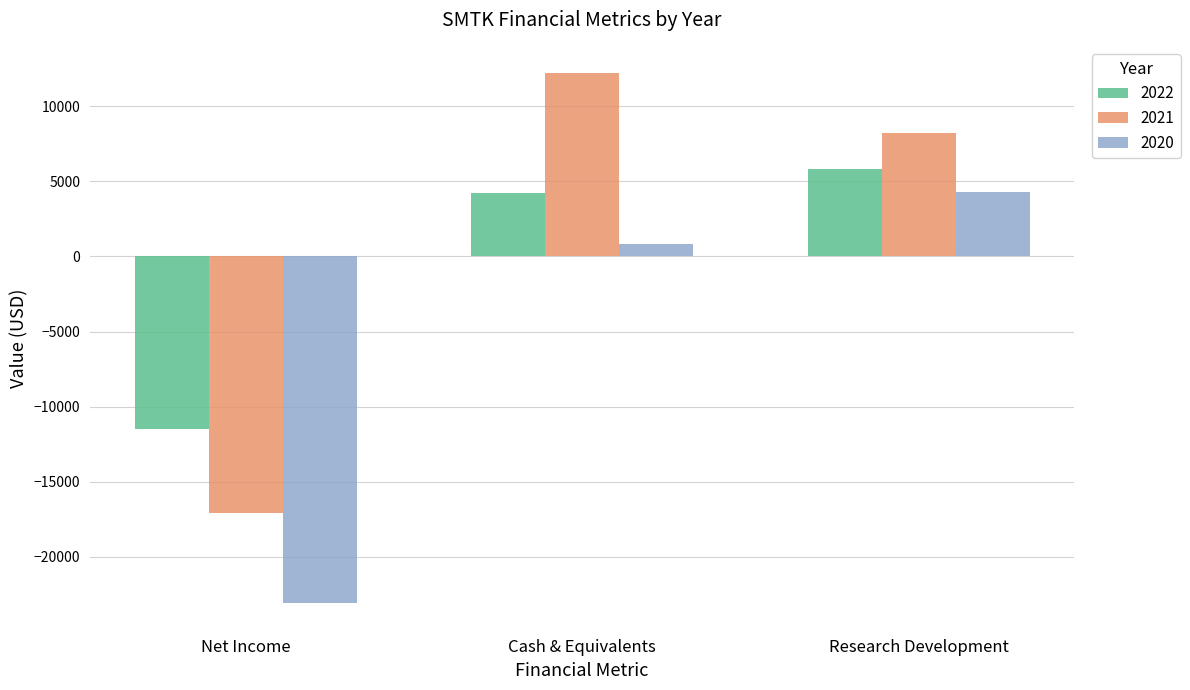

Rank the series by their maximum value, from highest to lowest.

2021, 2022, 2020